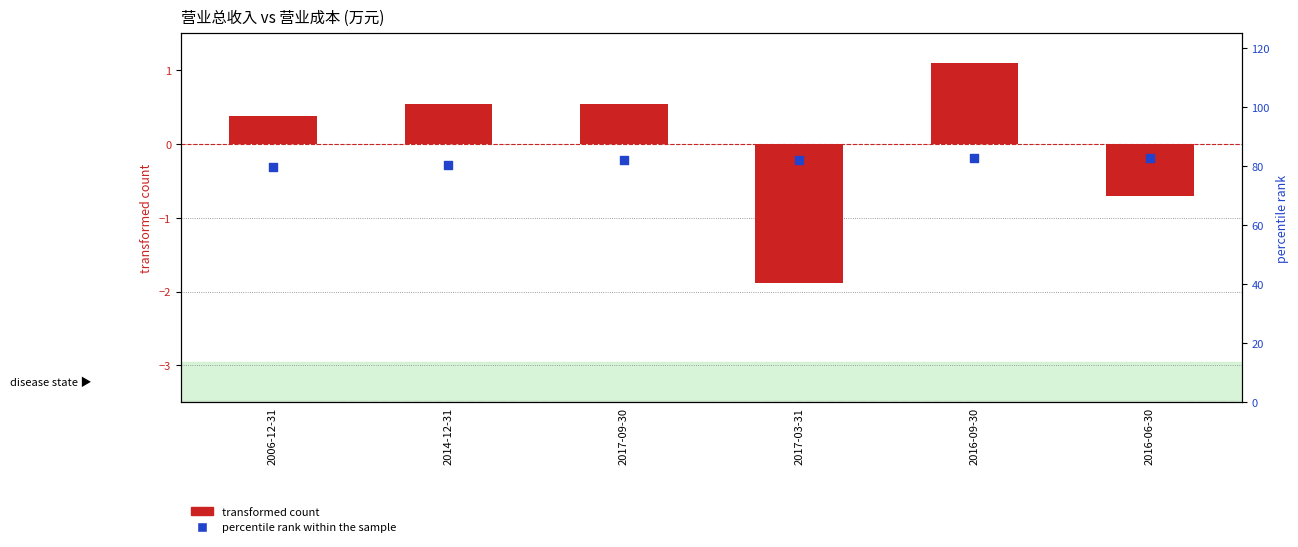

Is the value of percentile rank within the sample at 2016-09-30 greater than the value of transformed count at 2016-06-30?

Yes